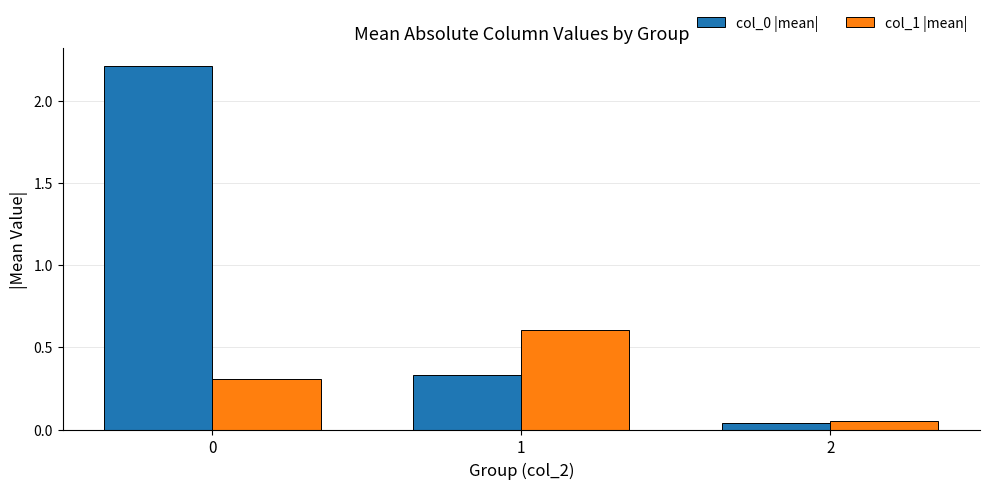

What is the total value across all series at 0?

2.5